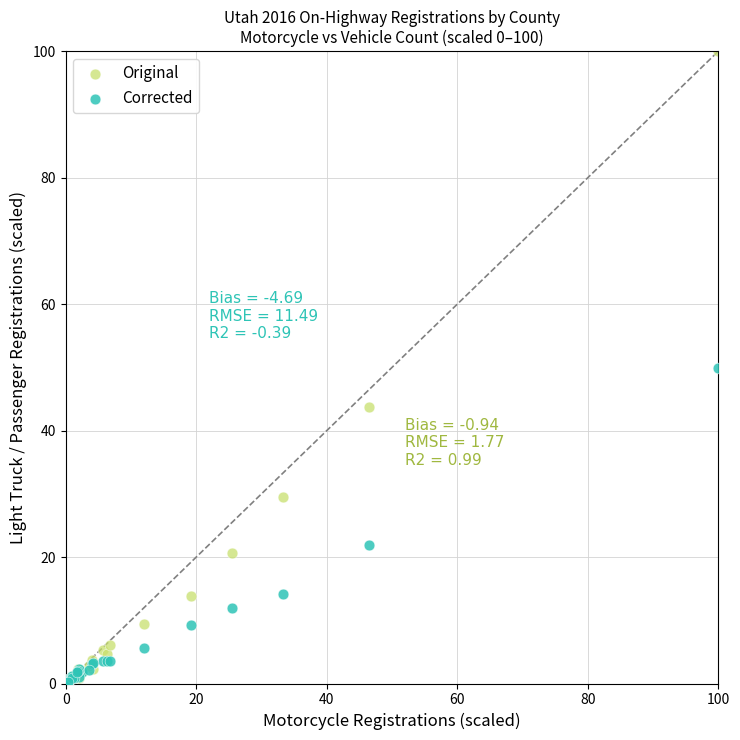

In the Corrected series, what Y value is closest to 25?

21.9